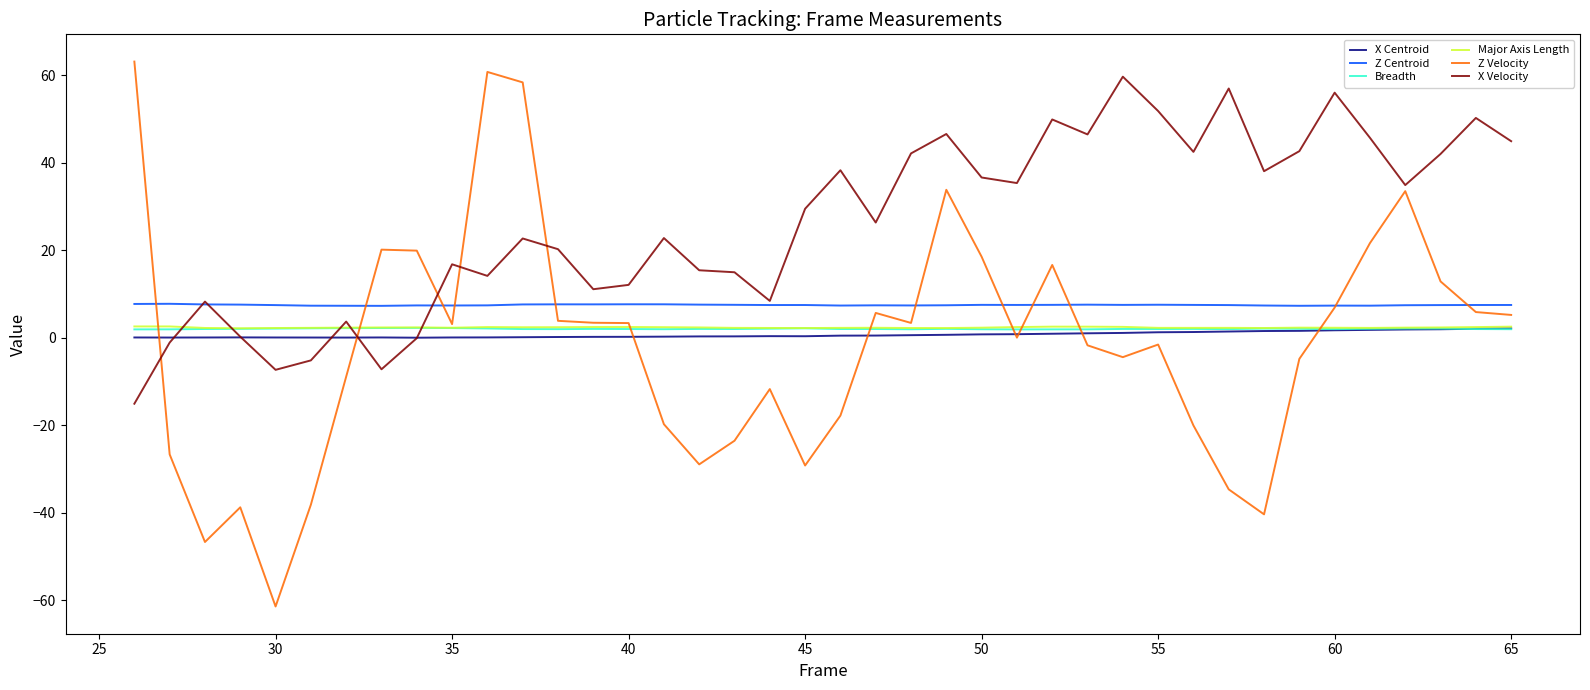

What is the smallest value displayed?

-61.5